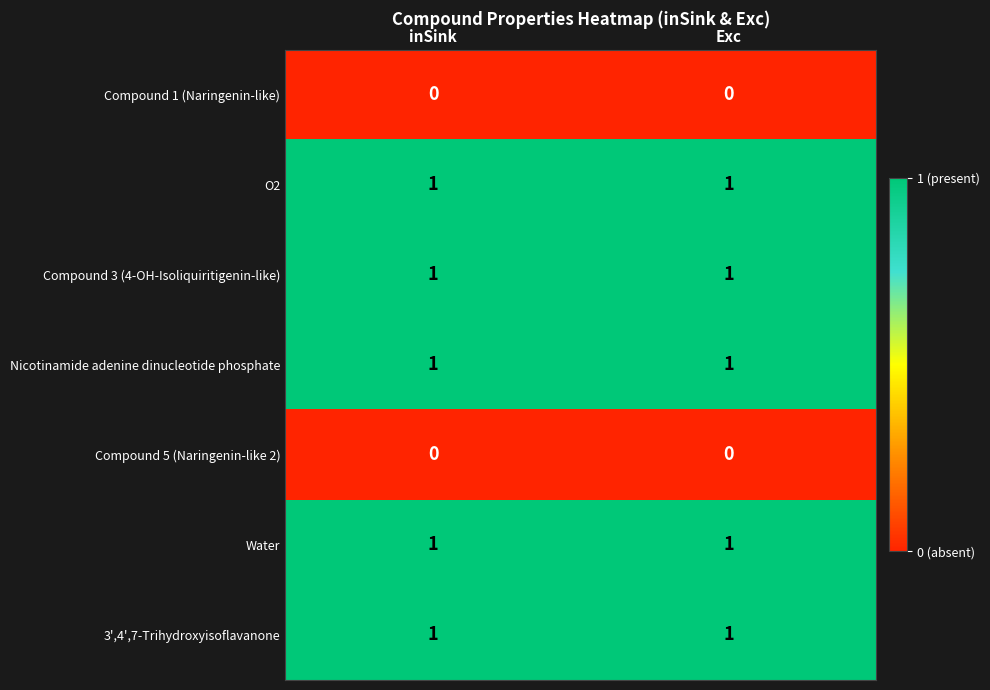

How many data points does each series have?

2